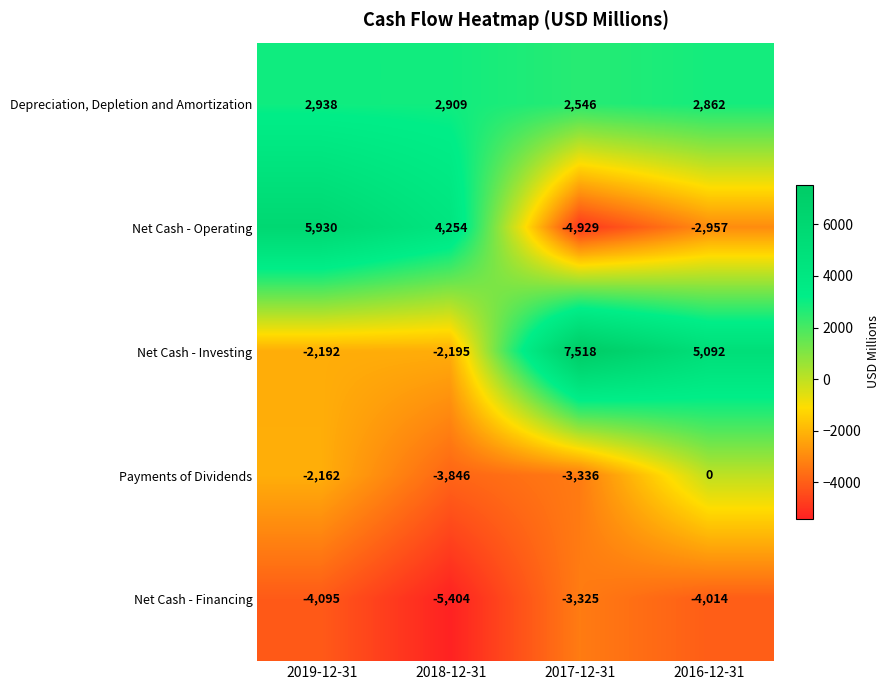

Reading left to right, extract all data points from this chart.

Depreciation, Depletion and Amortization: 2019-12-31=2938	2018-12-31=2909	2017-12-31=2546	2016-12-31=2862
Net Cash - Operating: 2019-12-31=5930	2018-12-31=4254	2017-12-31=-4929	2016-12-31=-2957
Net Cash - Investing: 2019-12-31=-2192	2018-12-31=-2195	2017-12-31=7518	2016-12-31=5092
Payments of Dividends: 2019-12-31=-2162	2018-12-31=-3846	2017-12-31=-3336	2016-12-31=0
Net Cash - Financing: 2019-12-31=-4095	2018-12-31=-5404	2017-12-31=-3325	2016-12-31=-4014